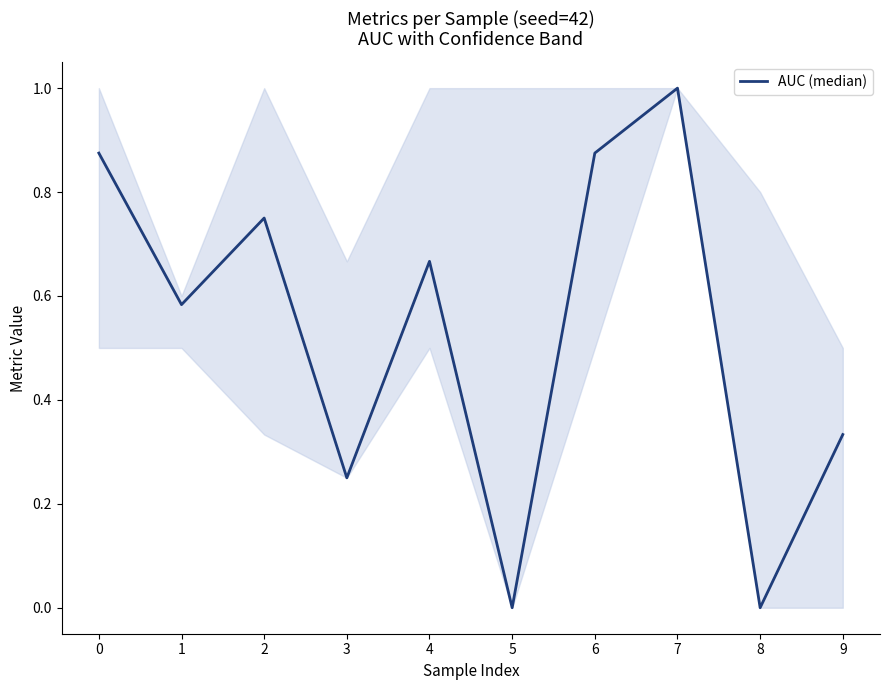

At which category does the chart reach its peak across all series?

7